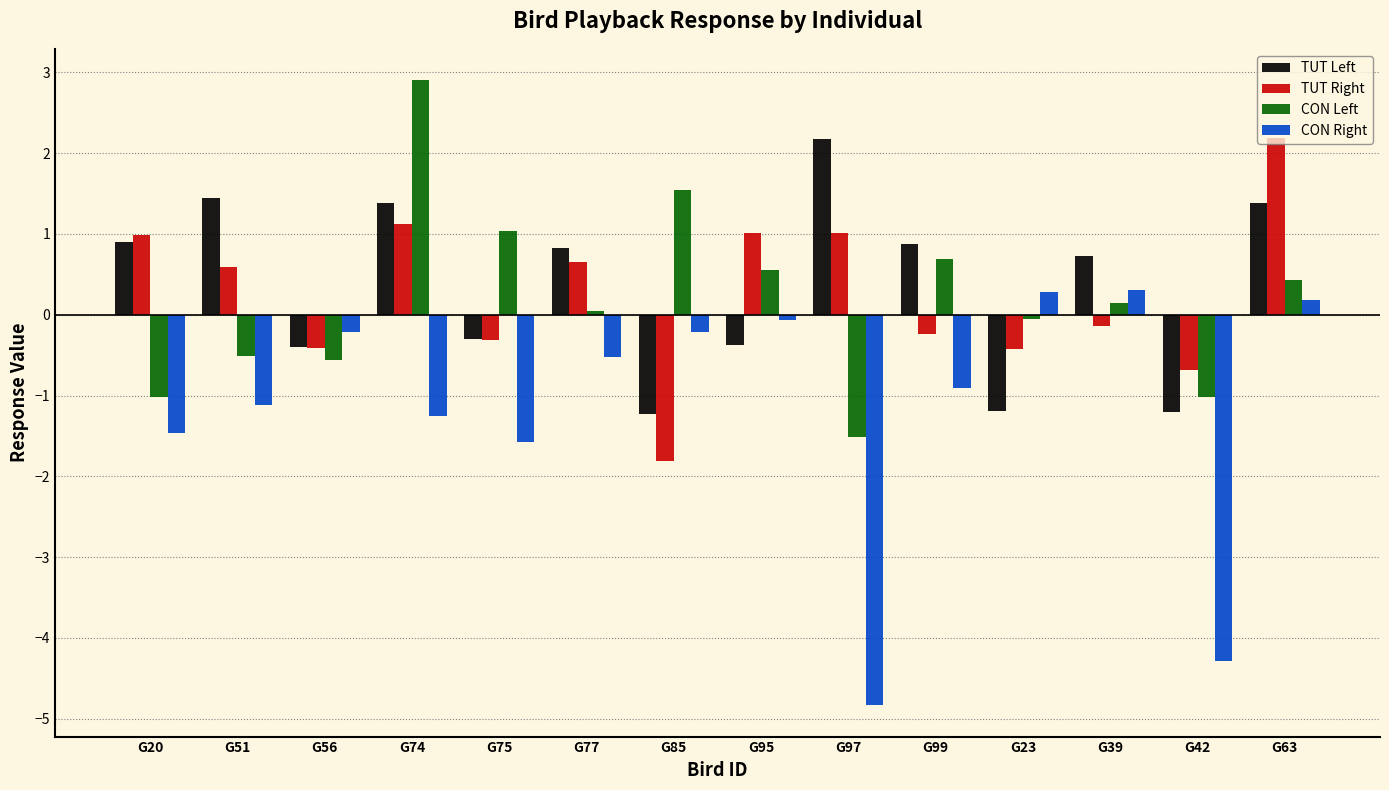

What position from the right is G85?

8